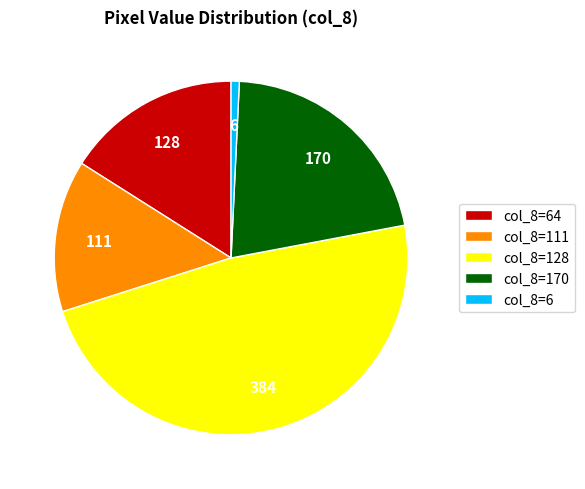

Is there any slice that represents more than half of the pie?

No